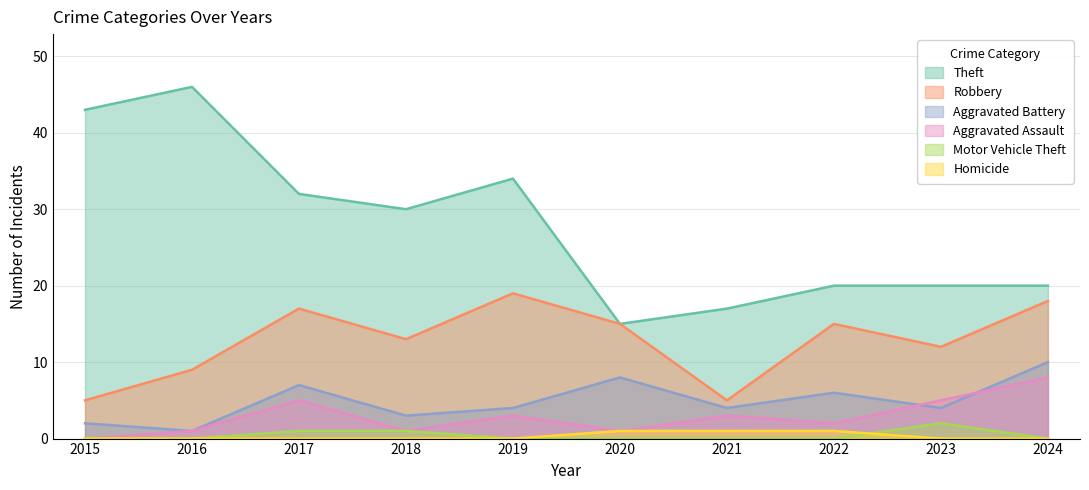

True or false: Motor Vehicle Theft and Aggravated Battery cross at least once.

False